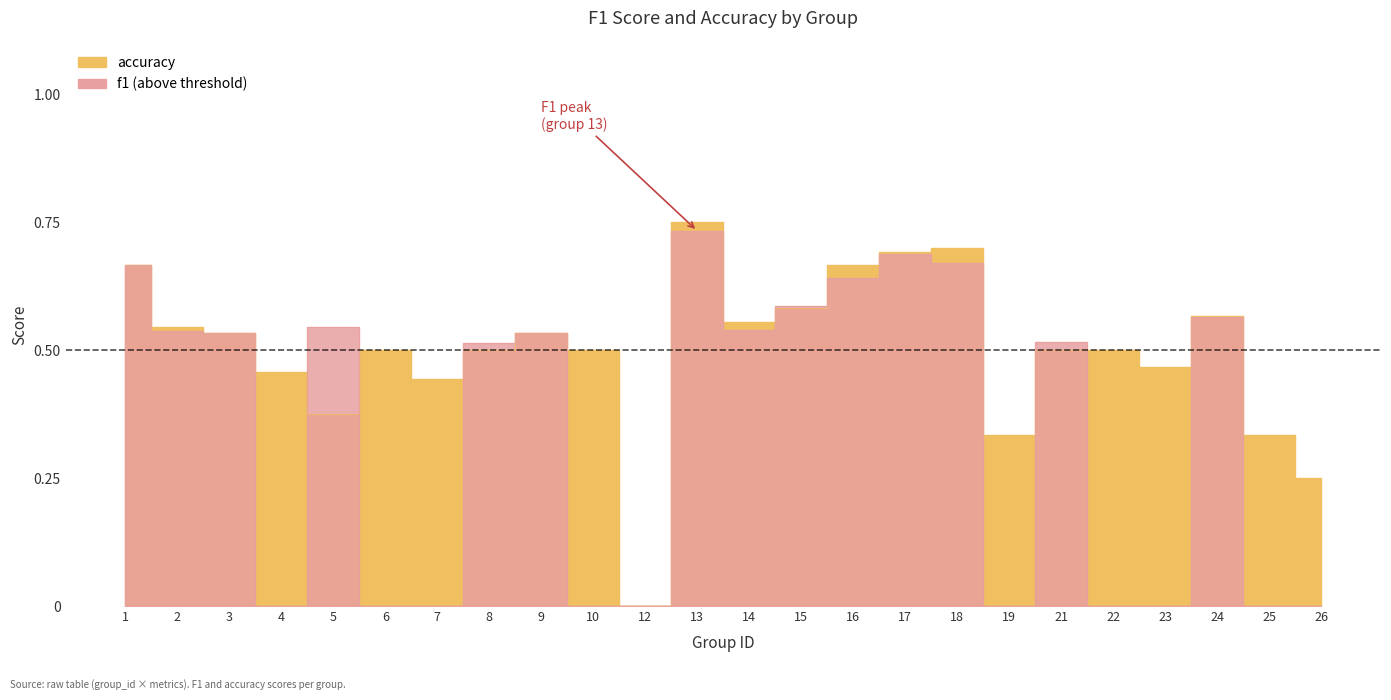

What is the difference between the second highest and minimum values?

0.7